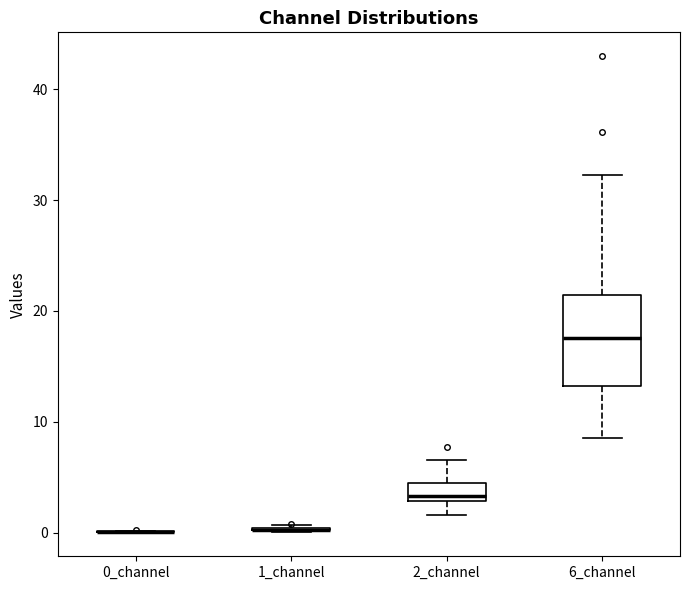

Reading left to right, read every box against the y-axis: the position of its median line, the range the box covers, and the ends of its whiskers. The values are not printed on the chart, so give them approximately, as read against the axis.

0_channel: box collapsed to a line at 0, whiskers 0 to 0
1_channel: box collapsed to a line at 0, whiskers 0 to 1
2_channel: median 3 (just above the box's lower edge), box 3 to 4, whiskers 2 to 7
6_channel: median 18, box 13 to 21, whiskers 9 to 32